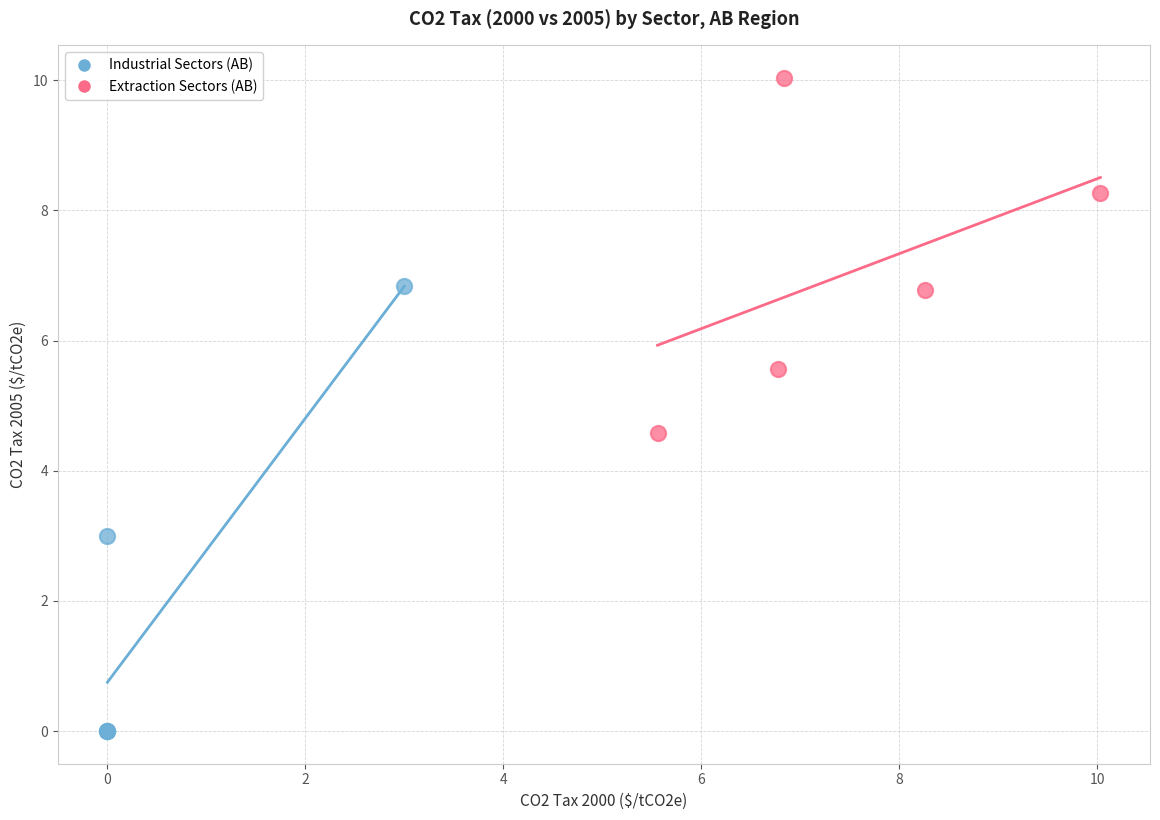

Which series contains the highest Y value?

Extraction Sectors (AB)